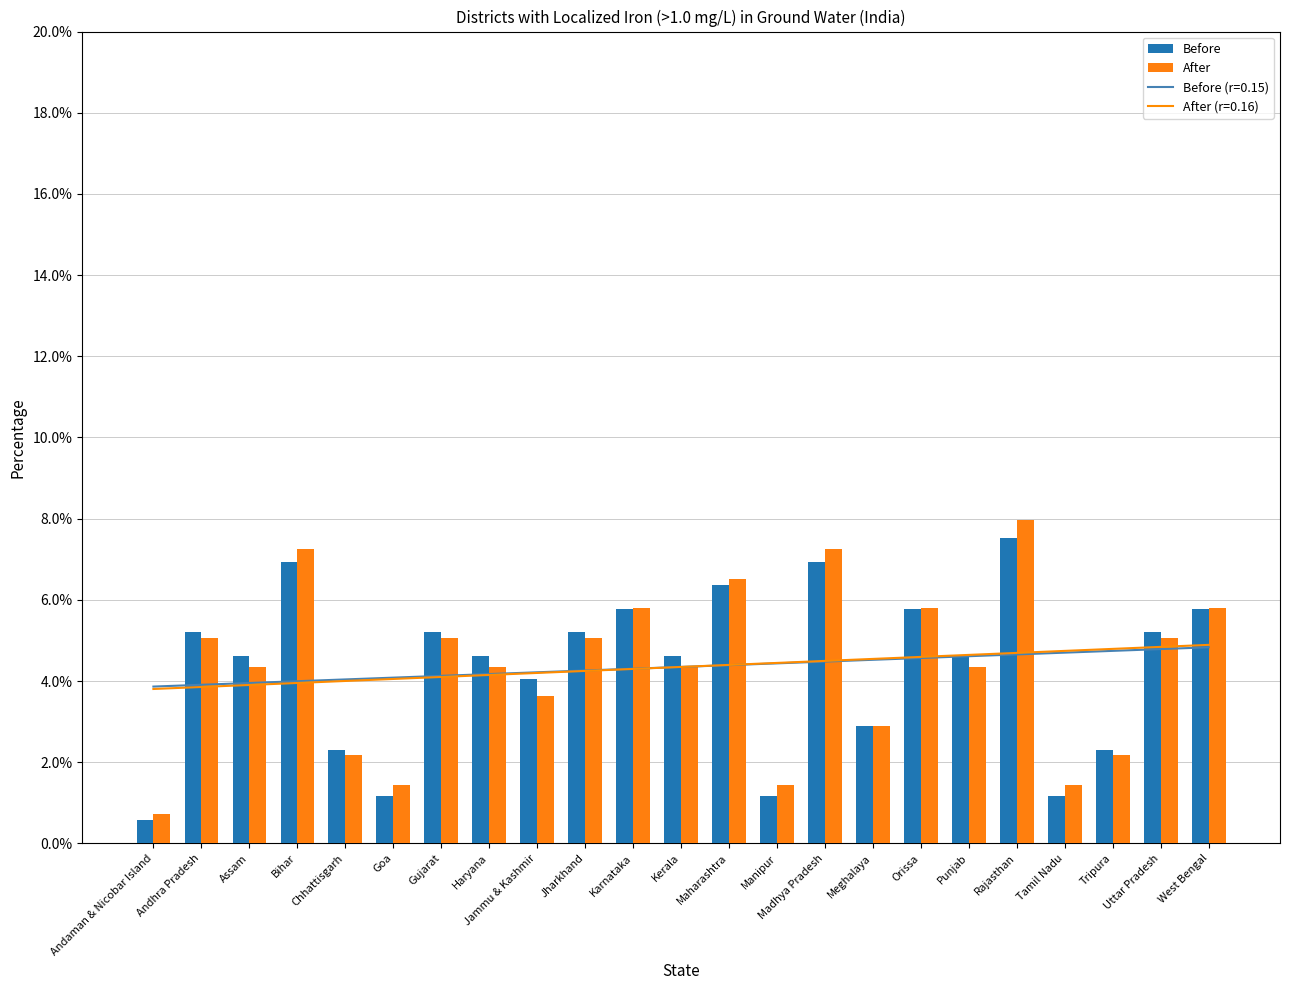

What is the minimum value shown in the chart?

0.6